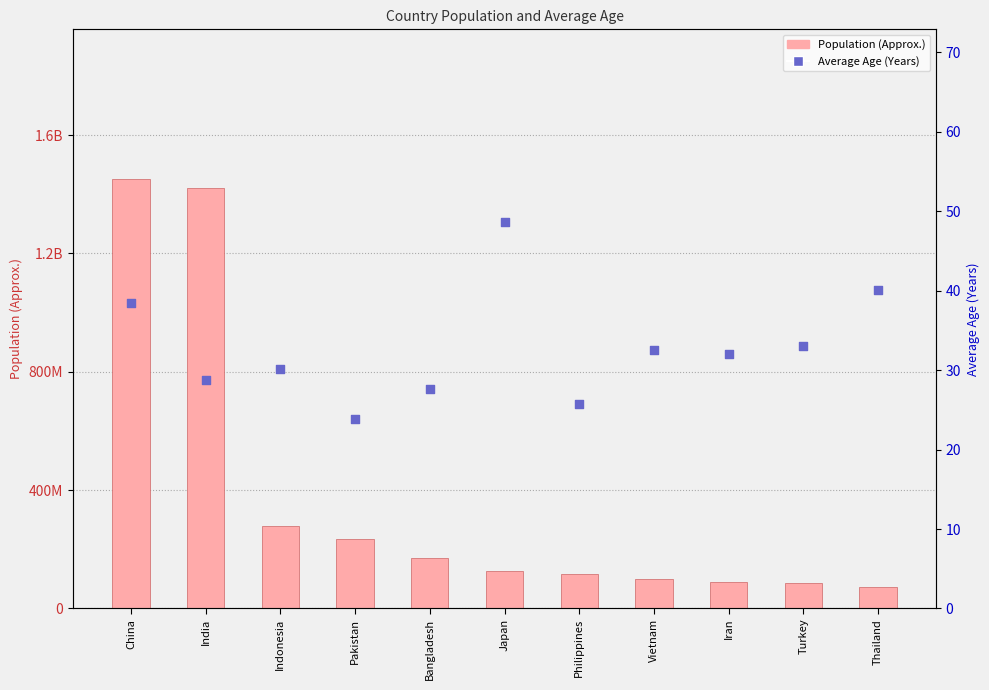

What is the total value across all series at Vietnam?

100000032.5